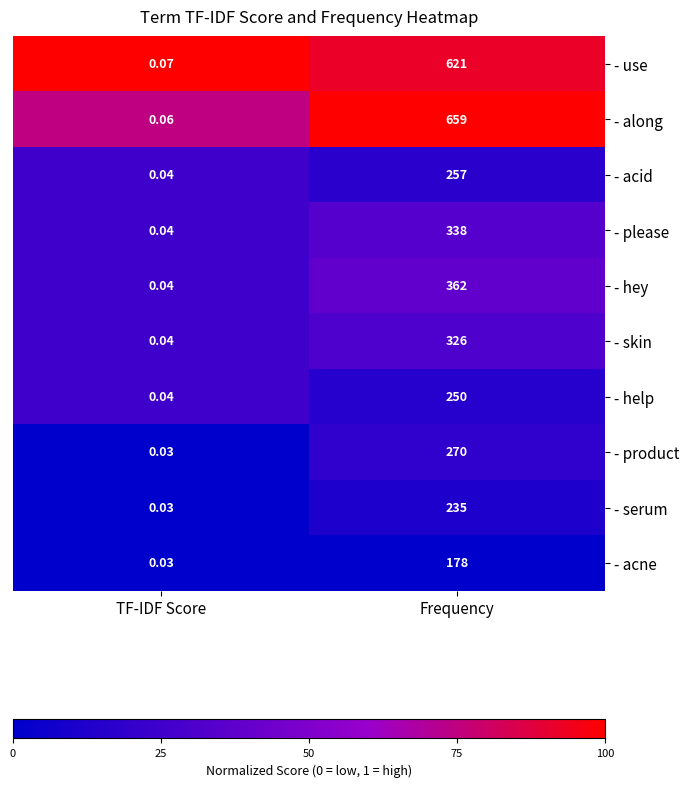

Which series has the largest total across all categories?

- along